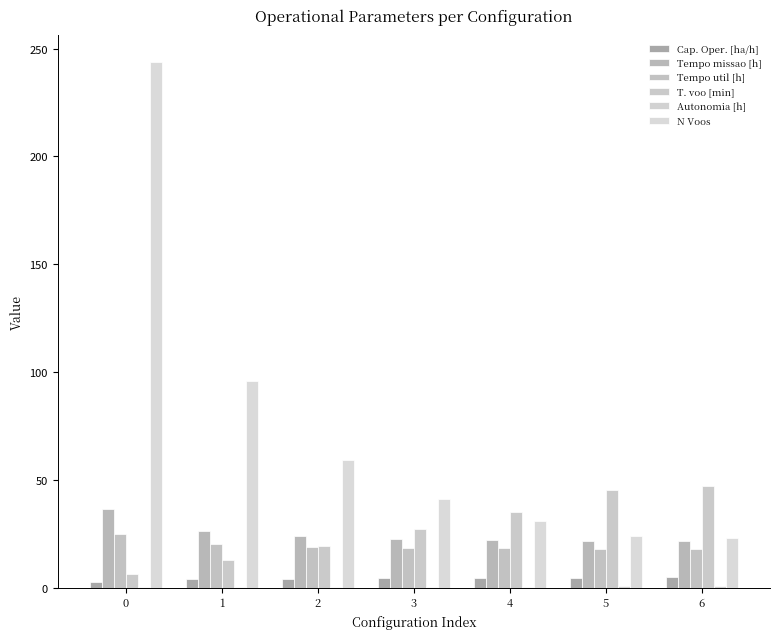

What is the spread (max minus min) of values at 2?

58.7